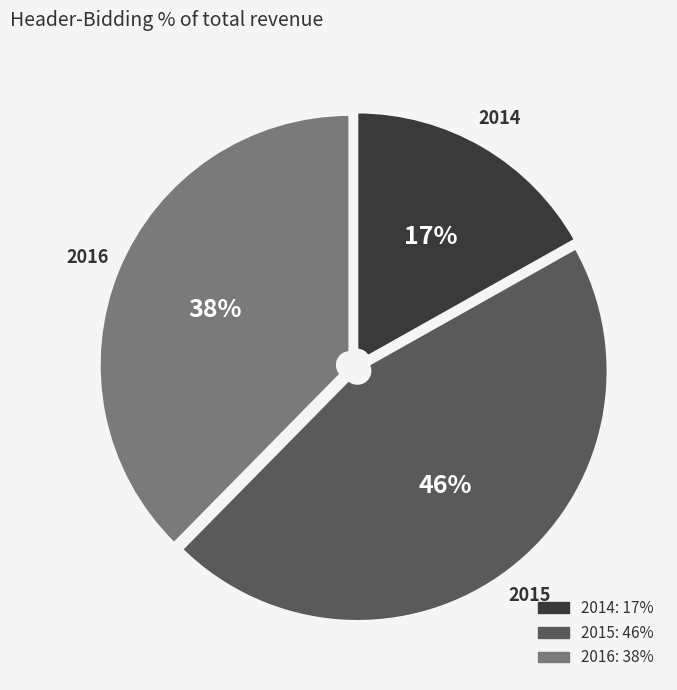

How many segments does this pie chart have?

3